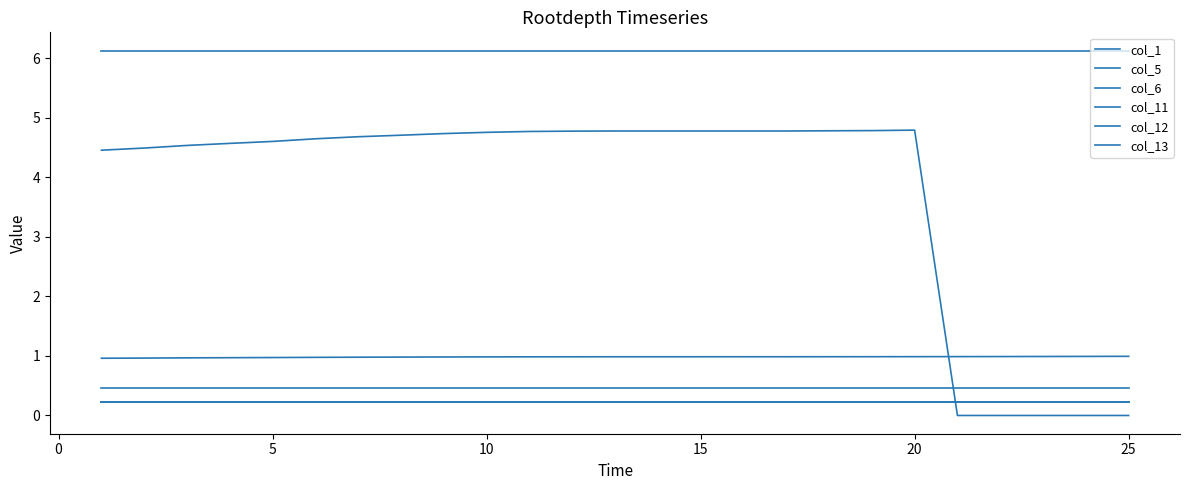

How many lines are shown in the chart?

6